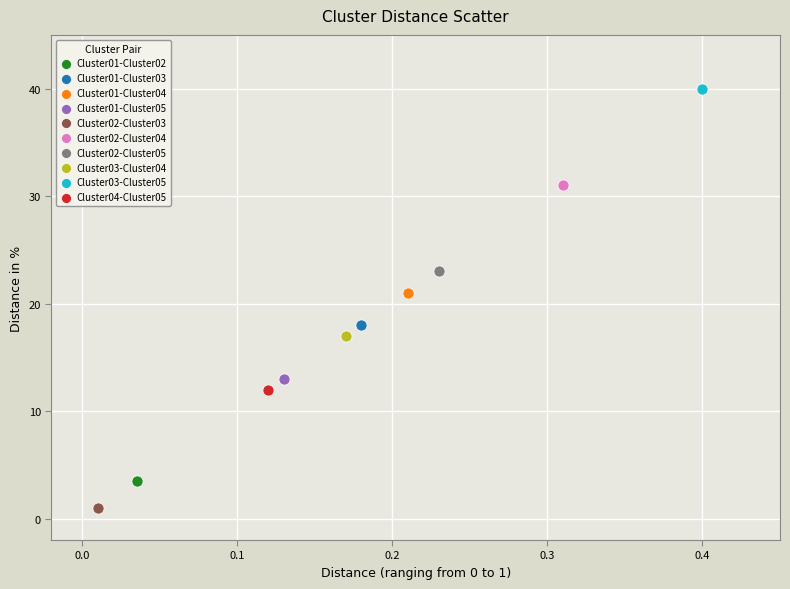

Which series contains the lowest Y value?

Cluster02-Cluster03